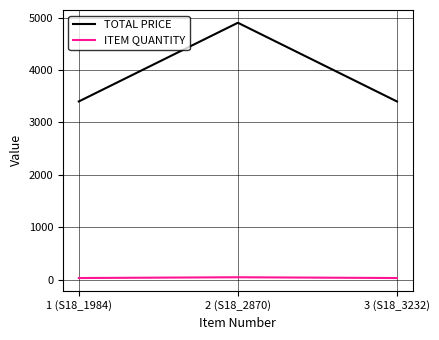

Which series has the widest spread of values?

TOTAL PRICE